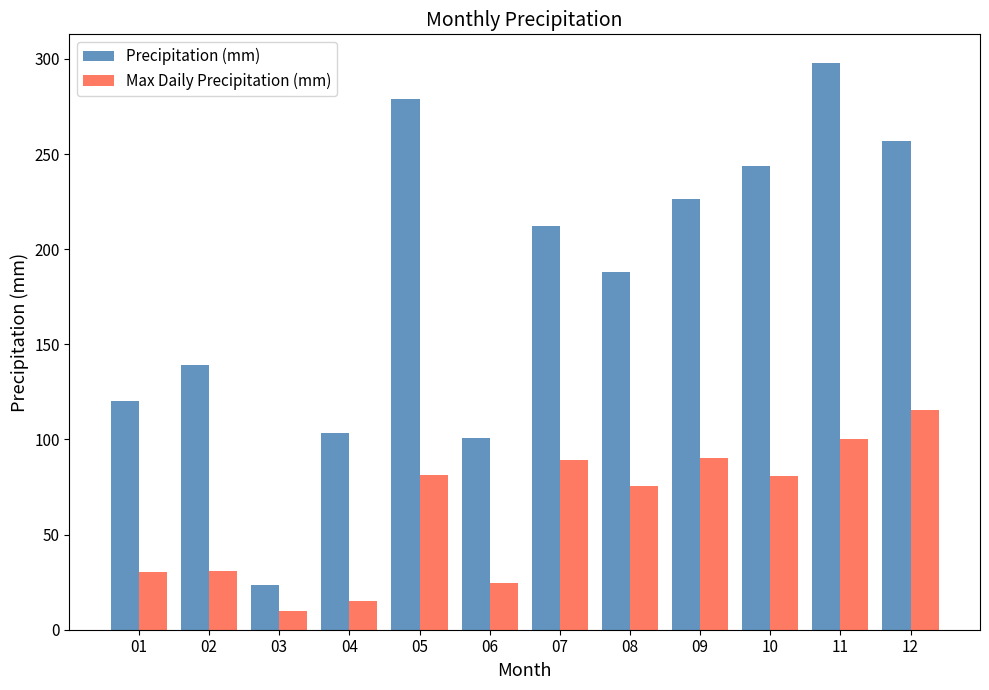

What is the value of the Precipitation (mm) bar at the 9th from the left?

226.5